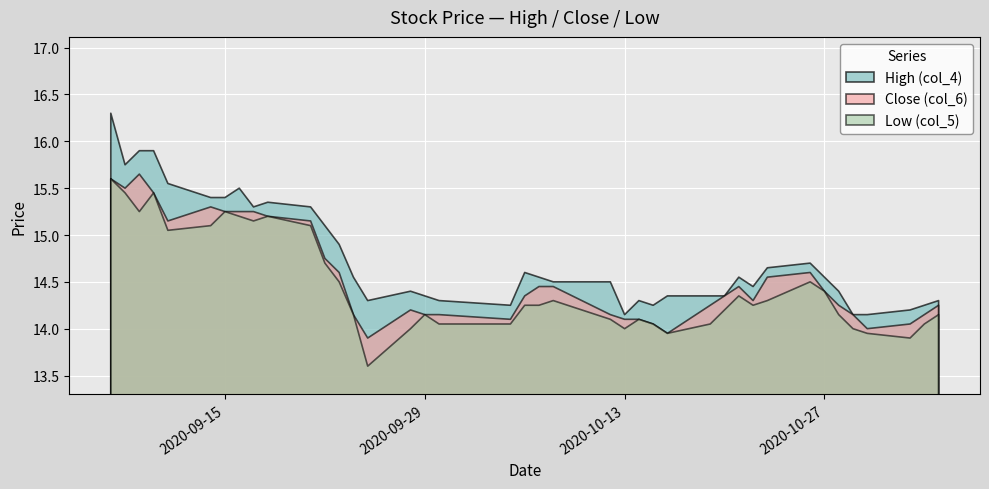

What is the greatest value displayed?

16.3